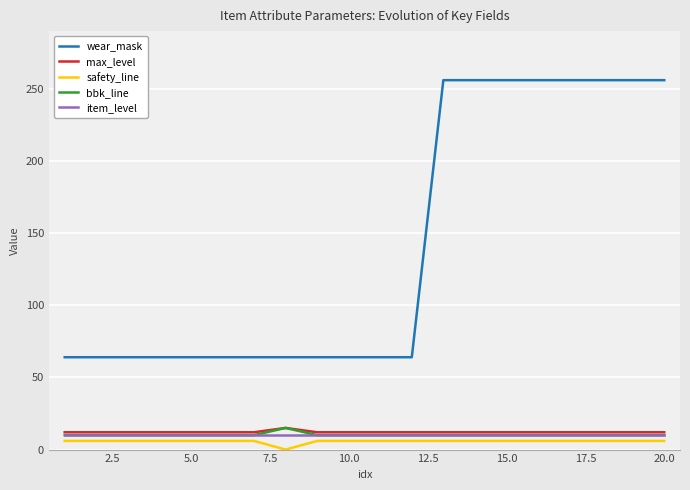

Which series has the largest range (max minus min)?

wear_mask